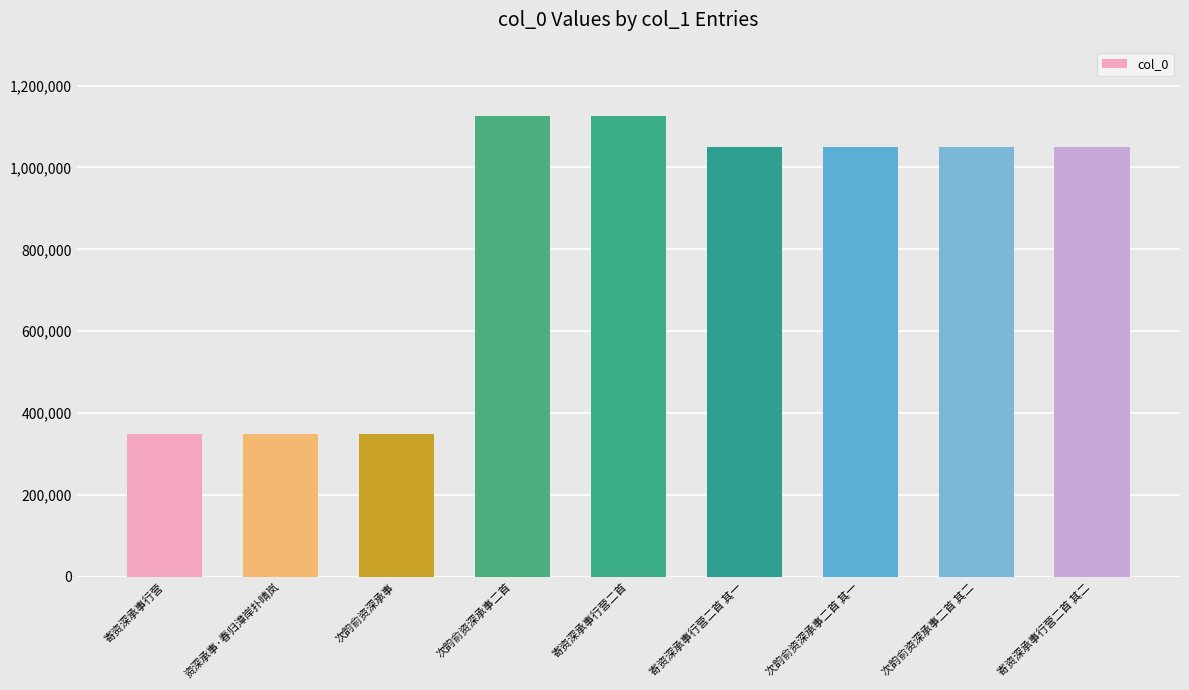

What is the sum of all values?

7499478